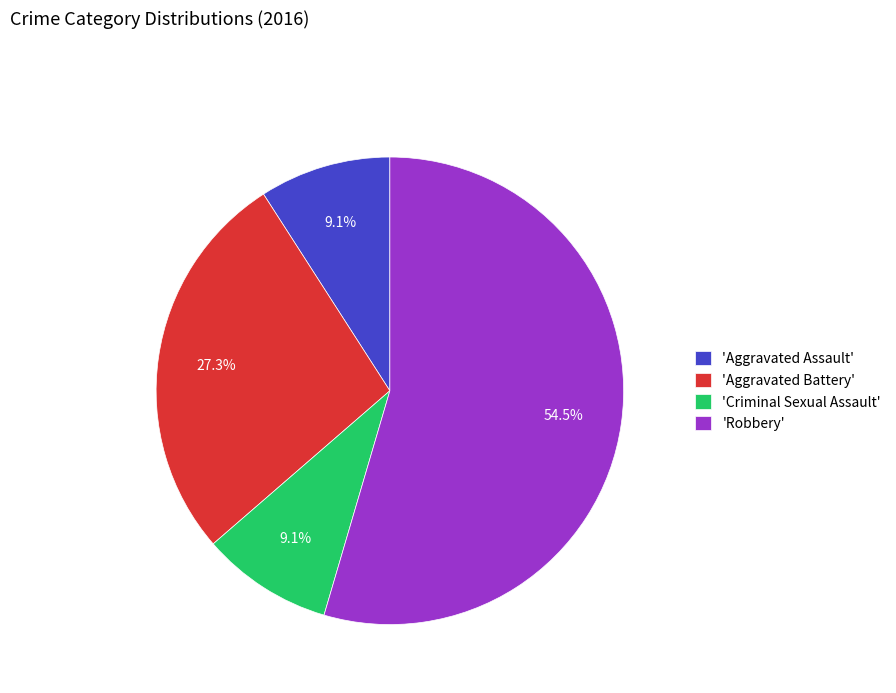

How much of the chart is everything except 'Aggravated Assault'?

90.9%